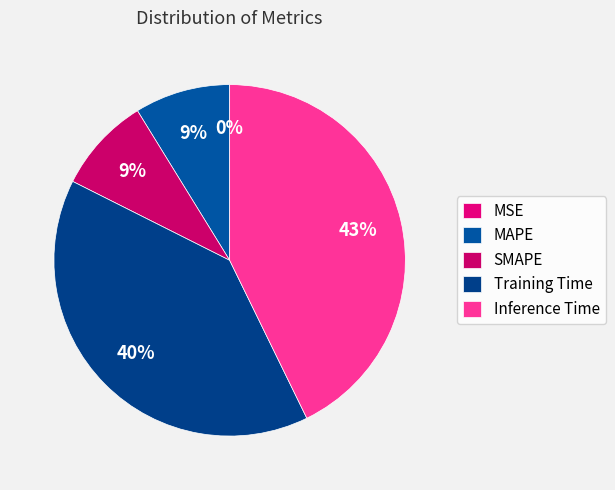

What is the smallest slice in the pie chart?

MSE